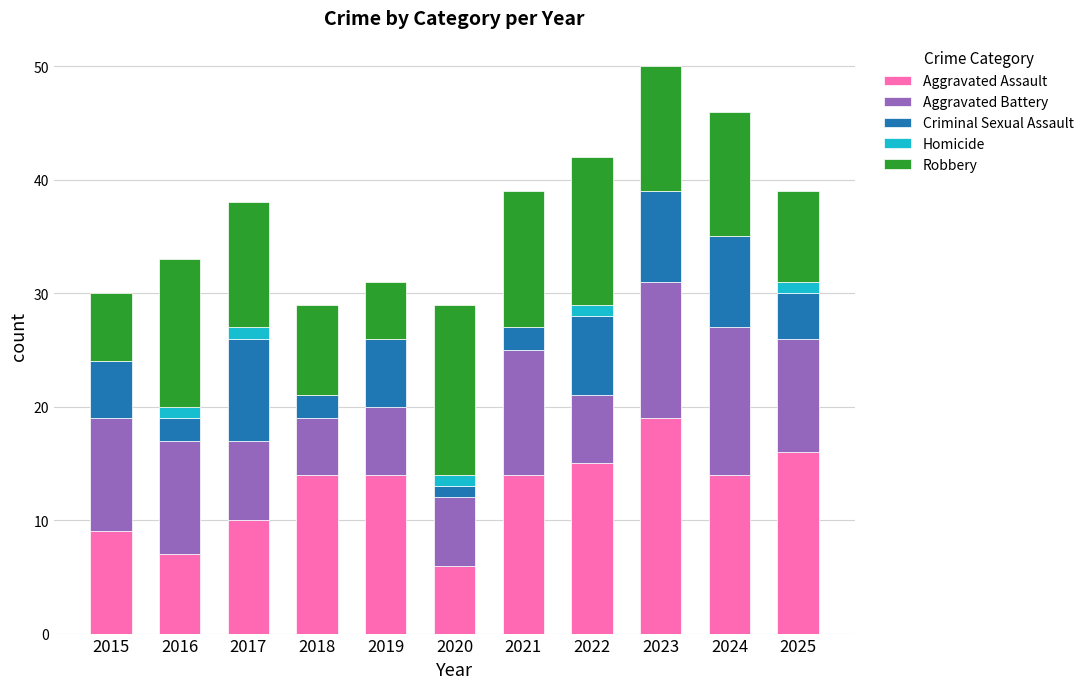

The Aggravated Assault series shows 13 at 2017. True or false?

False